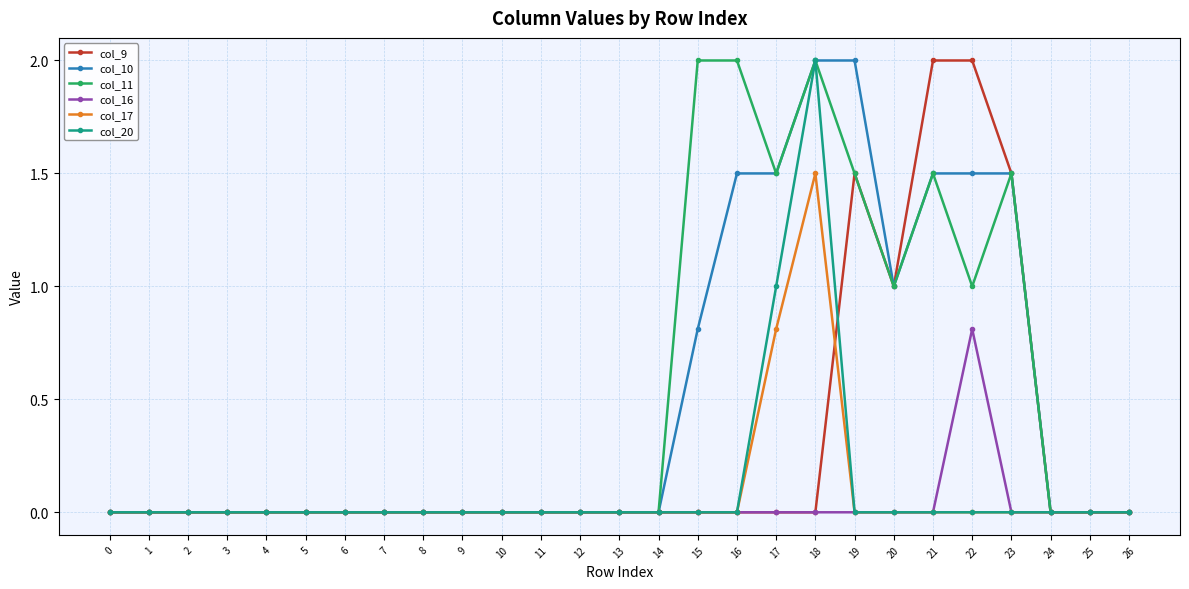

Reading left to right, list all the values displayed in this chart.

col_9: 0.0	0.0	0.0	0.0	0.0	0.0	0.0	0.0	0.0	0.0	0.0	0.0	0.0	0.0	0.0	0.0	0.0	0.0	0.0	1.5	1.0	2.0	2.0	1.5	0.0	0.0	0.0
col_10: 0.0	0.0	0.0	0.0	0.0	0.0	0.0	0.0	0.0	0.0	0.0	0.0	0.0	0.0	0.0	0.8	1.5	1.5	2.0	2.0	1.0	1.5	1.5	1.5	0.0	0.0	0.0
col_11: 0.0	0.0	0.0	0.0	0.0	0.0	0.0	0.0	0.0	0.0	0.0	0.0	0.0	0.0	0.0	2.0	2.0	1.5	2.0	1.5	1.0	1.5	1.0	1.5	0.0	0.0	0.0
col_16: 0.0	0.0	0.0	0.0	0.0	0.0	0.0	0.0	0.0	0.0	0.0	0.0	0.0	0.0	0.0	0.0	0.0	0.0	0.0	0.0	0.0	0.0	0.8	0.0	0.0	0.0	0.0
col_17: 0.0	0.0	0.0	0.0	0.0	0.0	0.0	0.0	0.0	0.0	0.0	0.0	0.0	0.0	0.0	0.0	0.0	0.8	1.5	0.0	0.0	0.0	0.0	0.0	0.0	0.0	0.0
col_20: 0.0	0.0	0.0	0.0	0.0	0.0	0.0	0.0	0.0	0.0	0.0	0.0	0.0	0.0	0.0	0.0	0.0	1.0	2.0	0.0	0.0	0.0	0.0	0.0	0.0	0.0	0.0